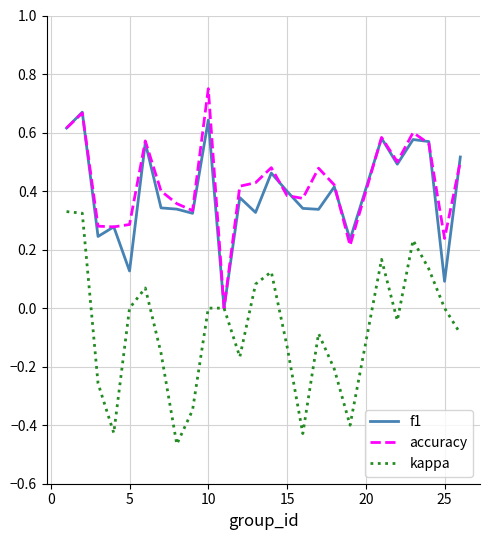

What is the average value of the f1 series?

0.4